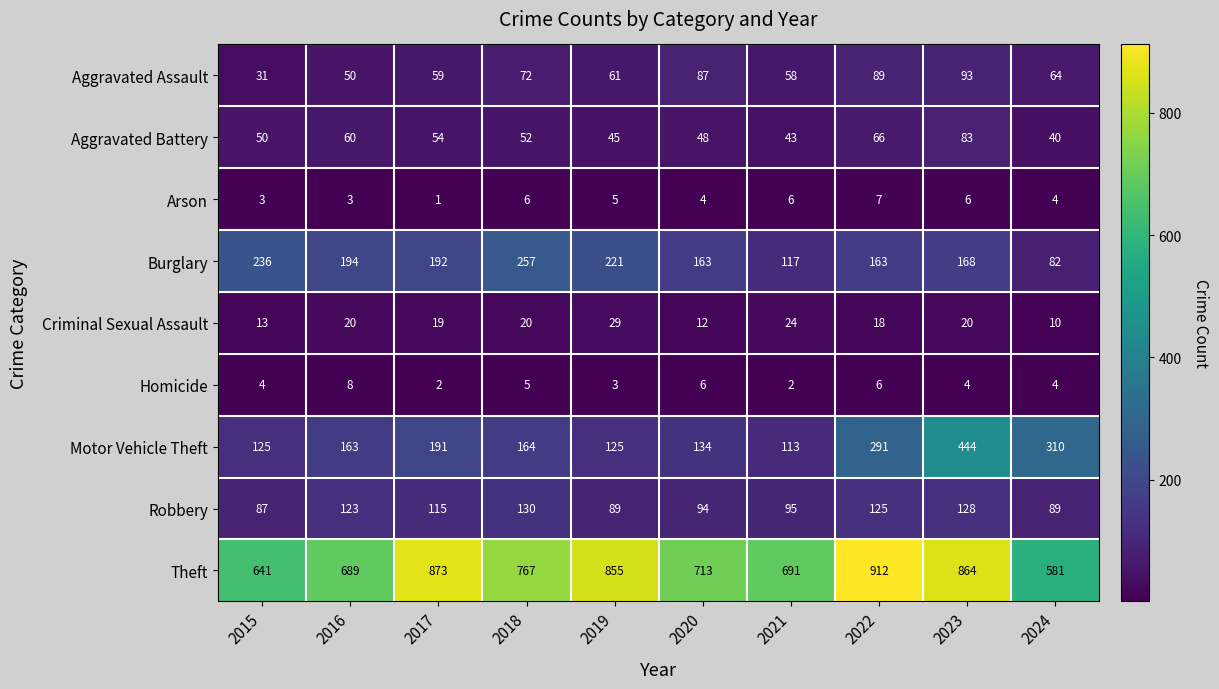

What is the spread (max minus min) of values at 2024?

577